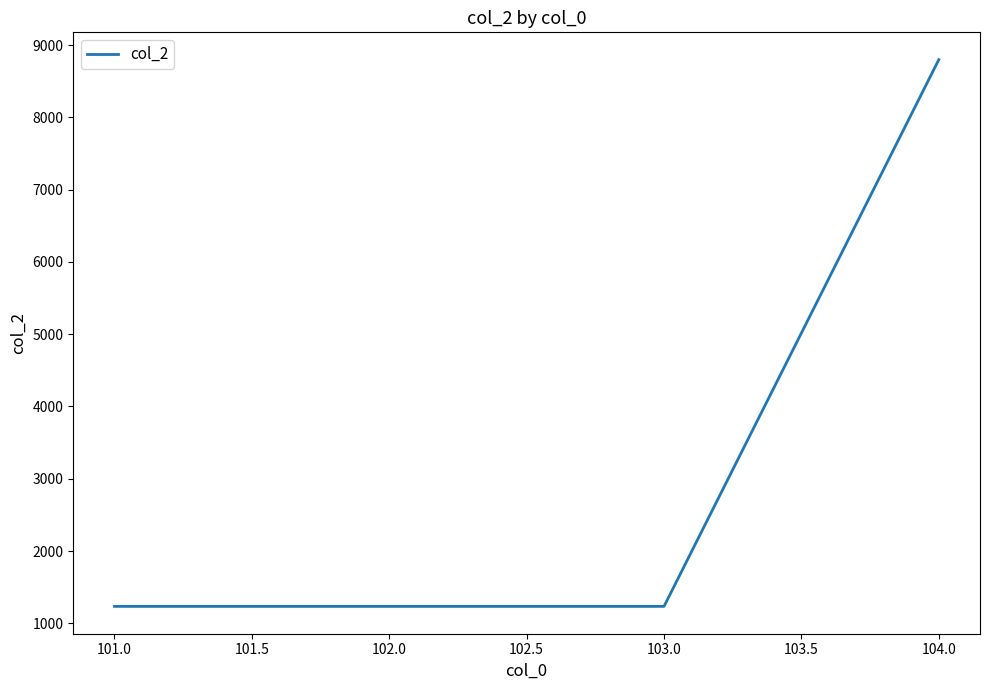

True or false: the data has more than 1 interior local peaks.

False